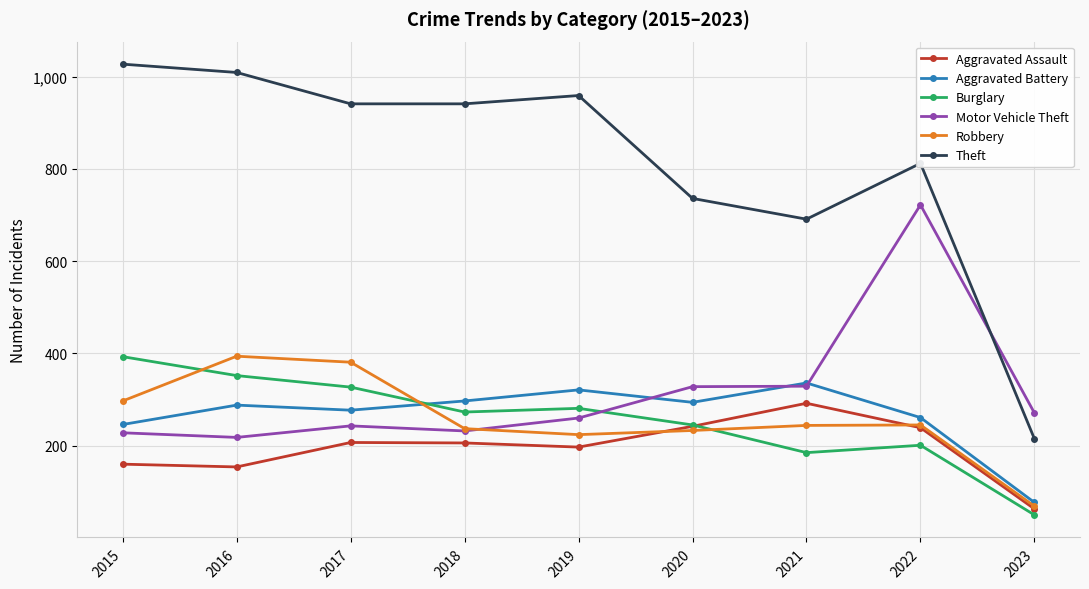

Is this an area chart (filled region under the line)?

No